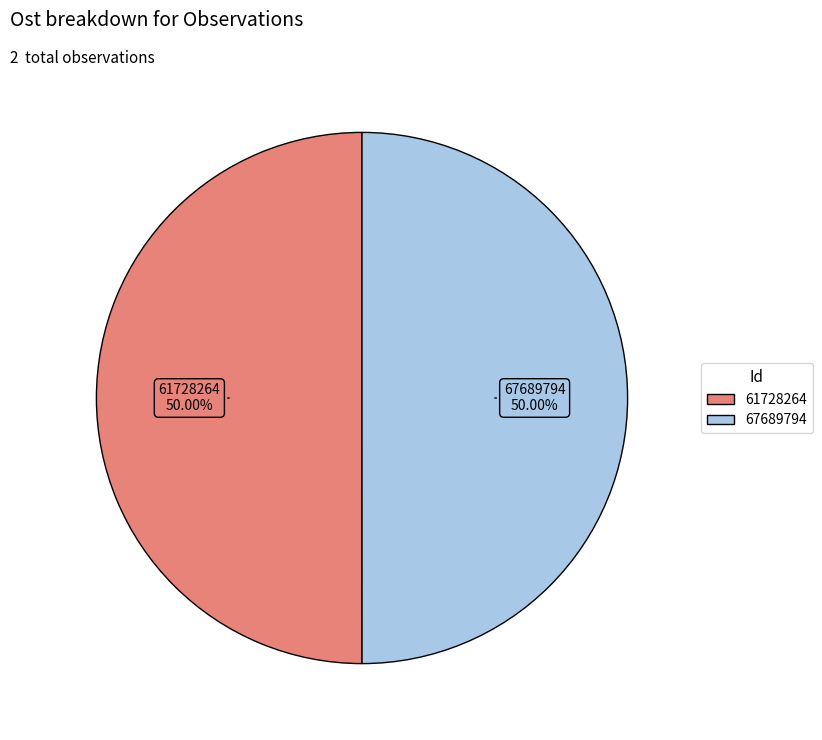

How much of the chart is everything except 67689794?

50.0%